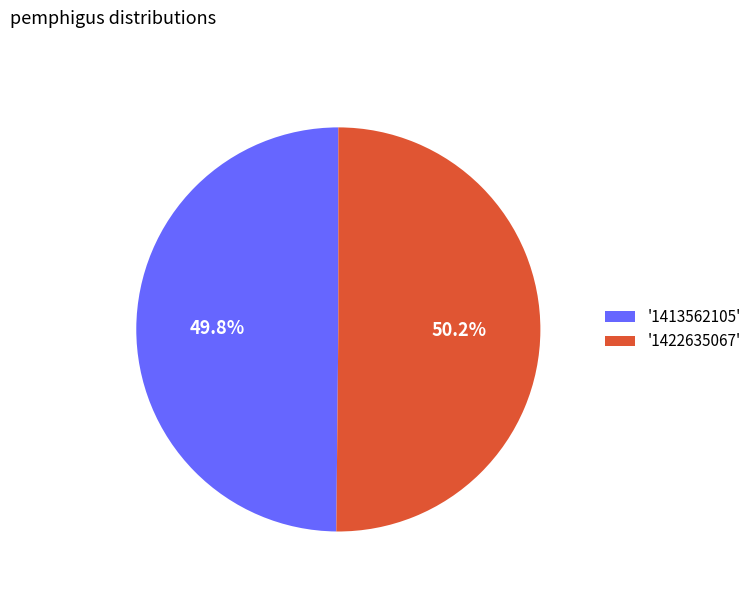

Is the sum of '1413562105' and '1422635067' greater than half?

Yes